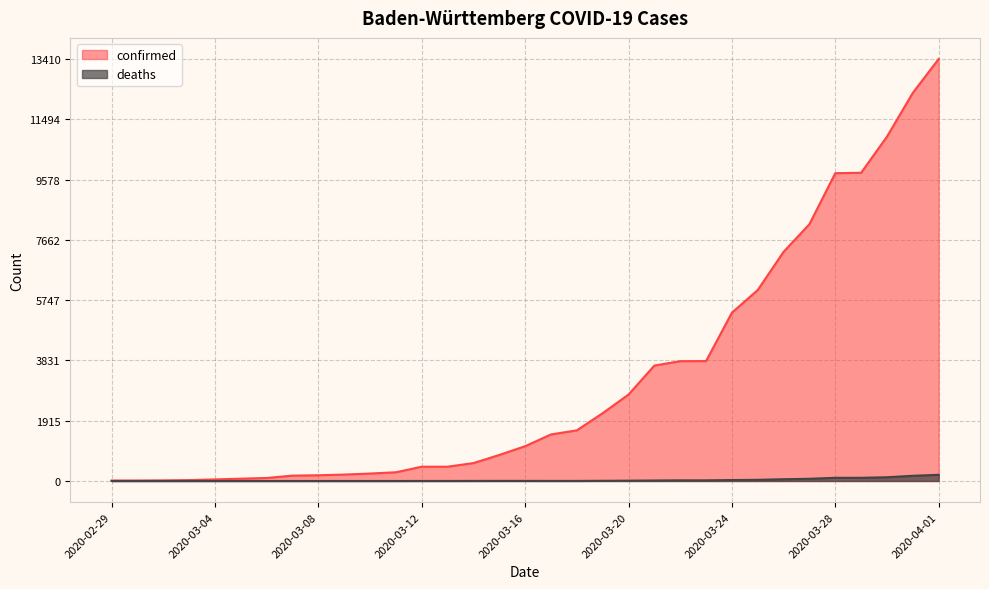

What is the difference between the confirmed values at 2020-03-02 and 2020-03-19?

2136